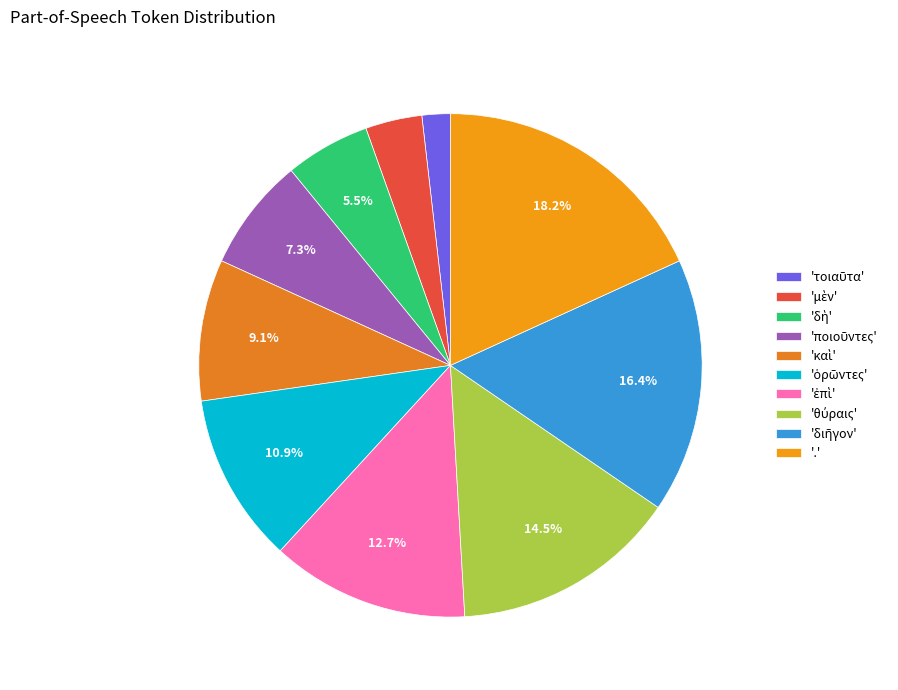

How many slices are in this pie chart?

10